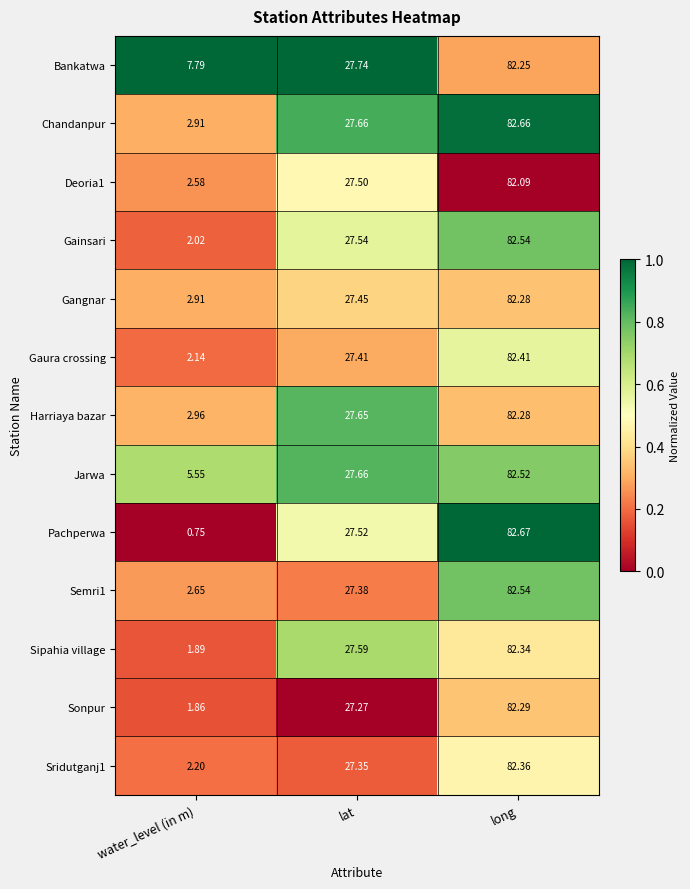

Which series has the largest range (max minus min)?

Pachperwa